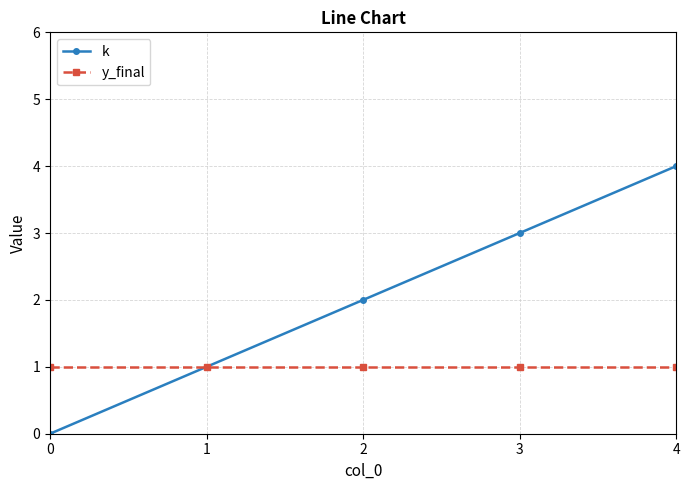

What are all the series names shown in the legend?

k, y_final